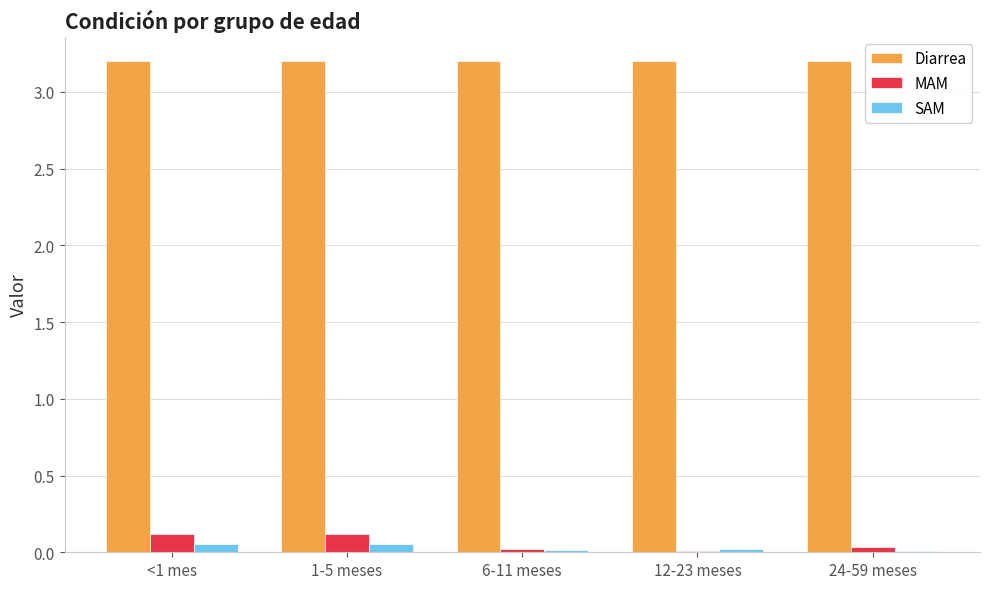

What is the sum of all Diarrea values?

16.0